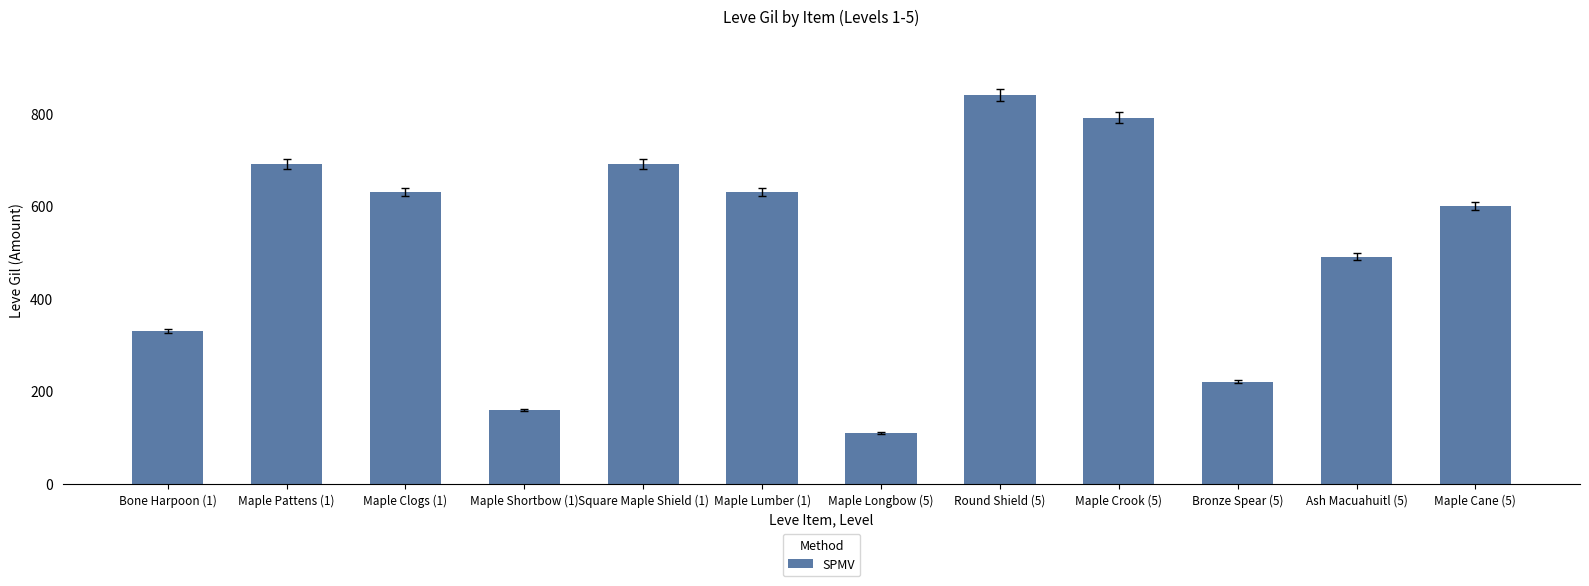

What is the label of the 9th bar from the right?

Maple Shortbow (1)